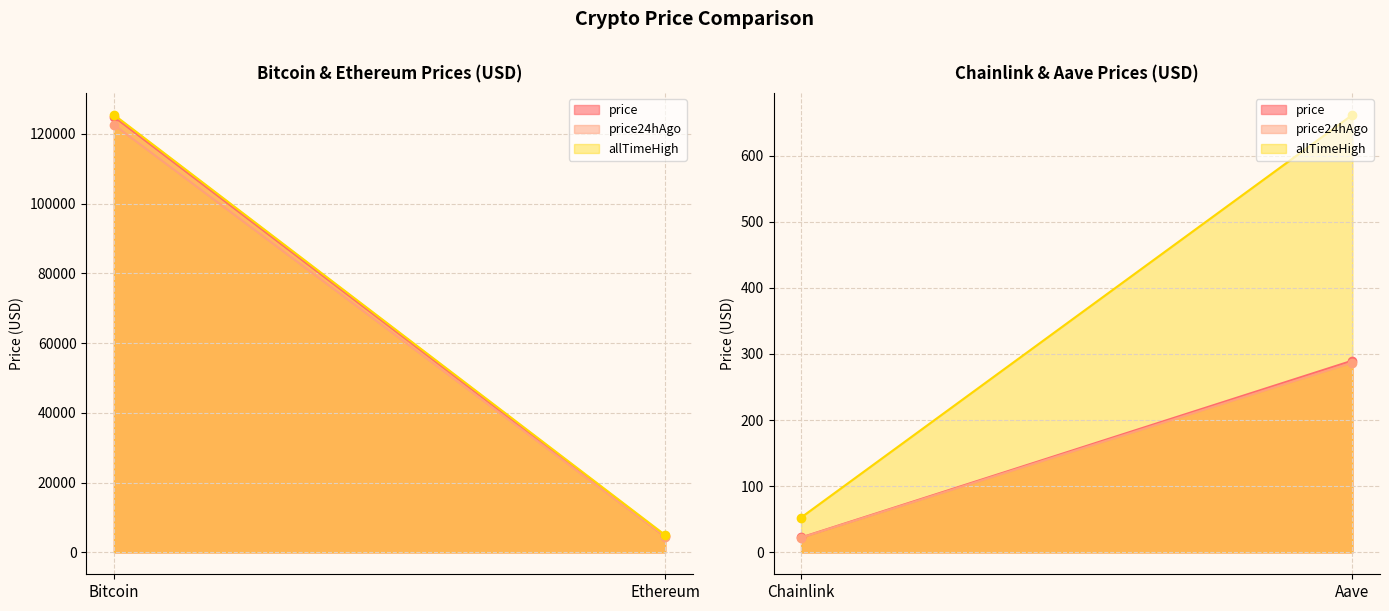

Which label corresponds to the smallest value in the chart?

Chainlink